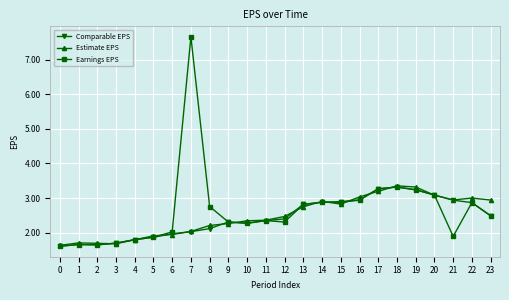

What is the difference between the maximum and minimum values in the Earnings EPS series?

6.0